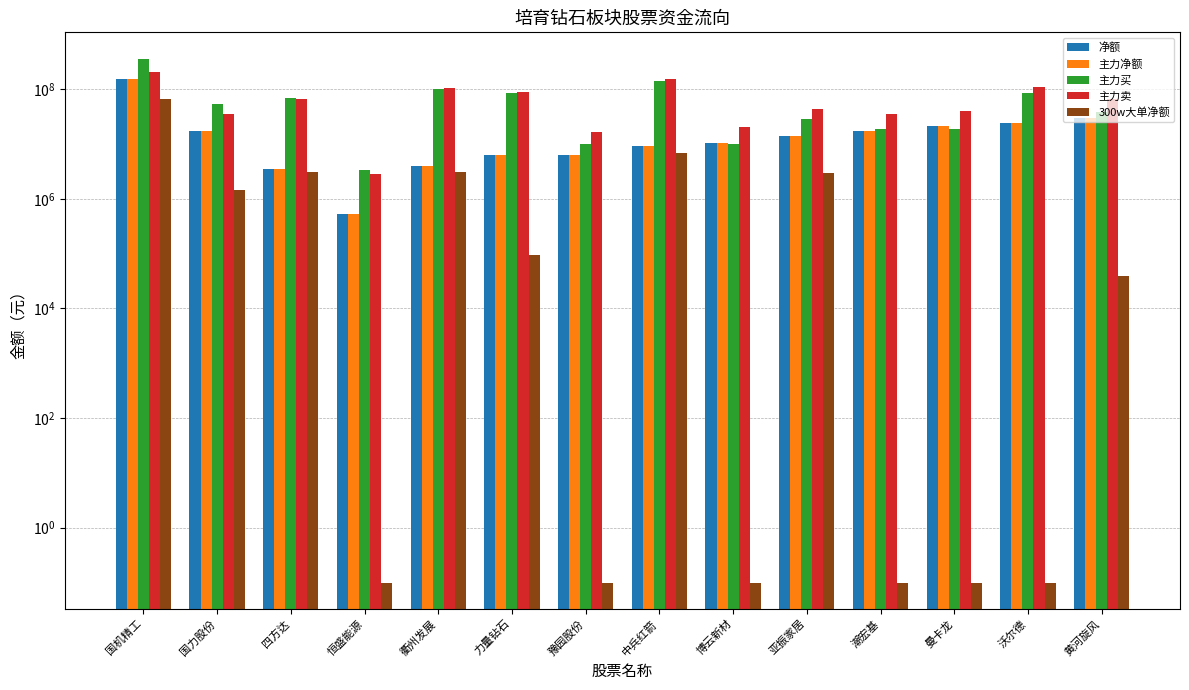

At which category does the chart reach its minimum across all series?

恒盛能源